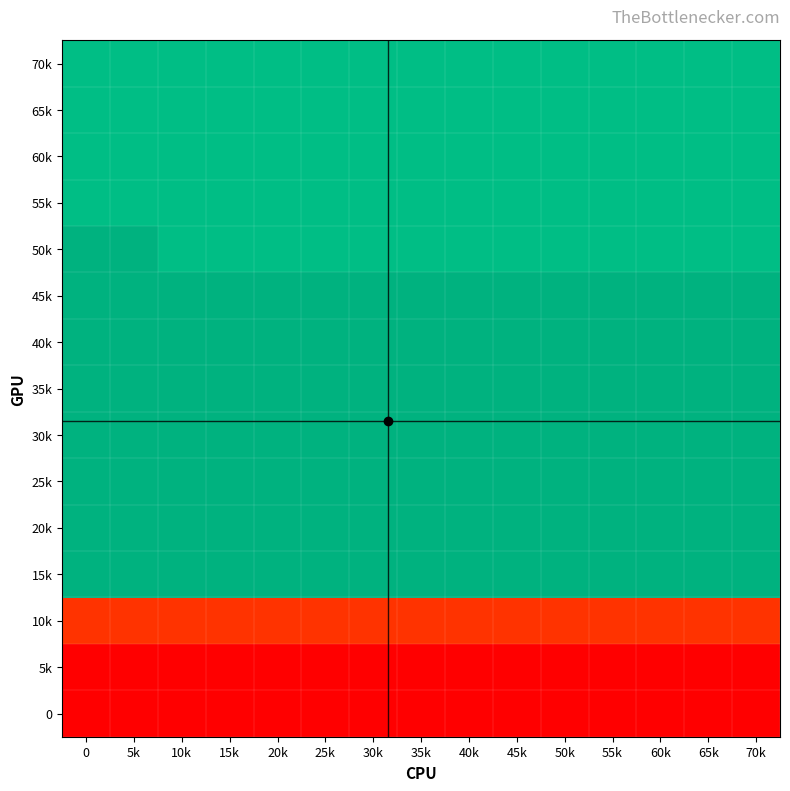

What is the total value across all series at 50k?

945